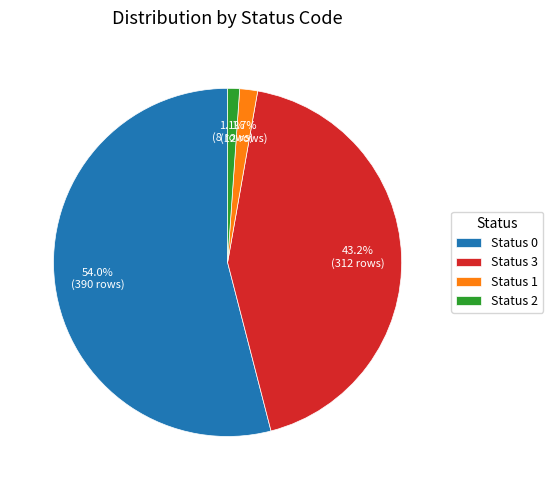

Is there a majority slice in this chart?

Yes